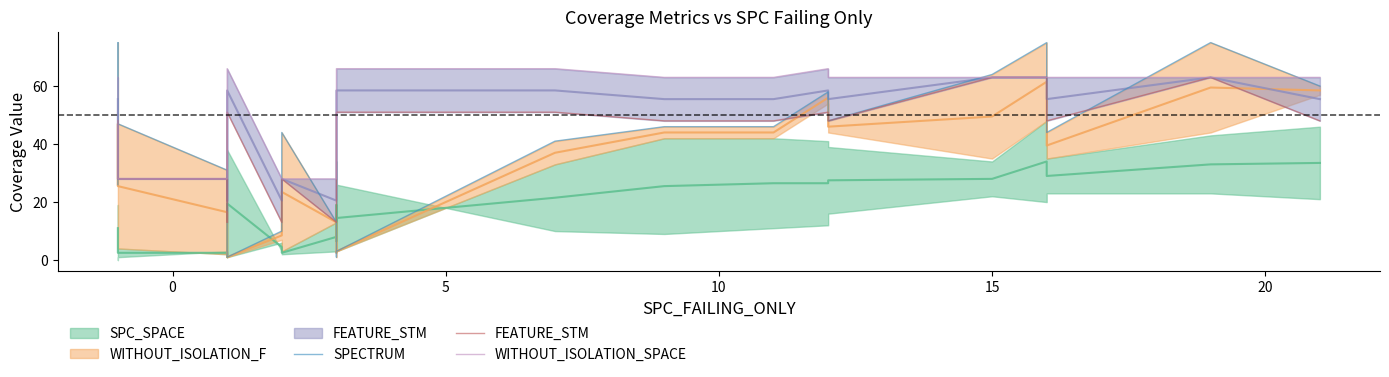

Which series has the widest spread of values?

SPECTRUM